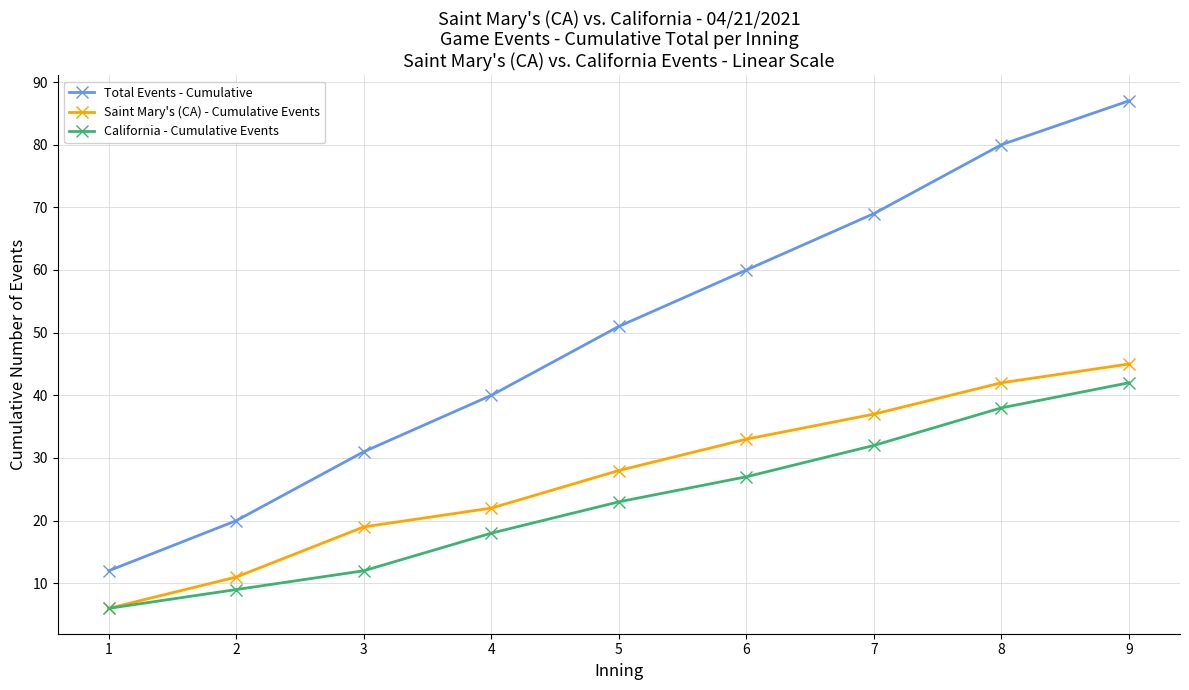

Reading right to left, list all the values displayed in this chart.

Total Events - Cumulative: 9=87	8=80	7=69	6=60	5=51	4=40	3=31	2=20	1=12
Saint Mary's (CA) - Cumulative Events: 9=45	8=42	7=37	6=33	5=28	4=22	3=19	2=11	1=6
California - Cumulative Events: 9=42	8=38	7=32	6=27	5=23	4=18	3=12	2=9	1=6